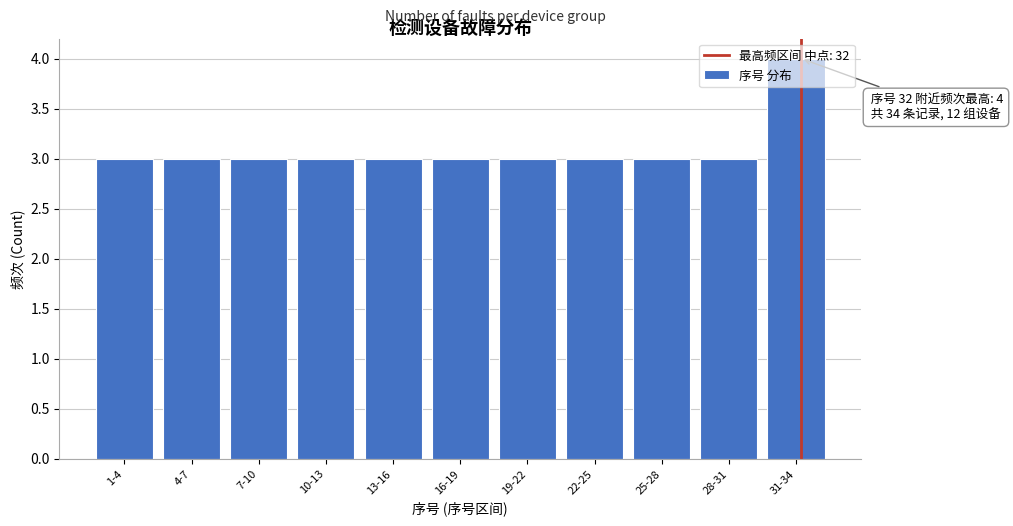

What is the sum of the values at 10-13 and 31-34?

7